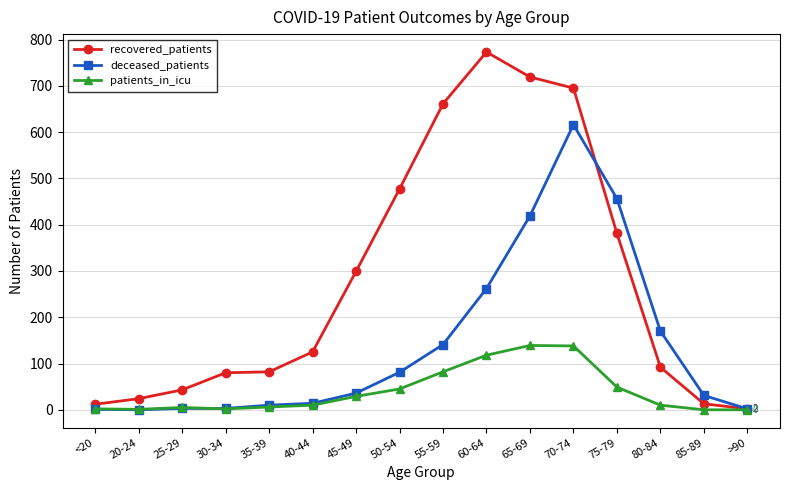

The recovered_patients series shows 2 at >90. True or false?

True